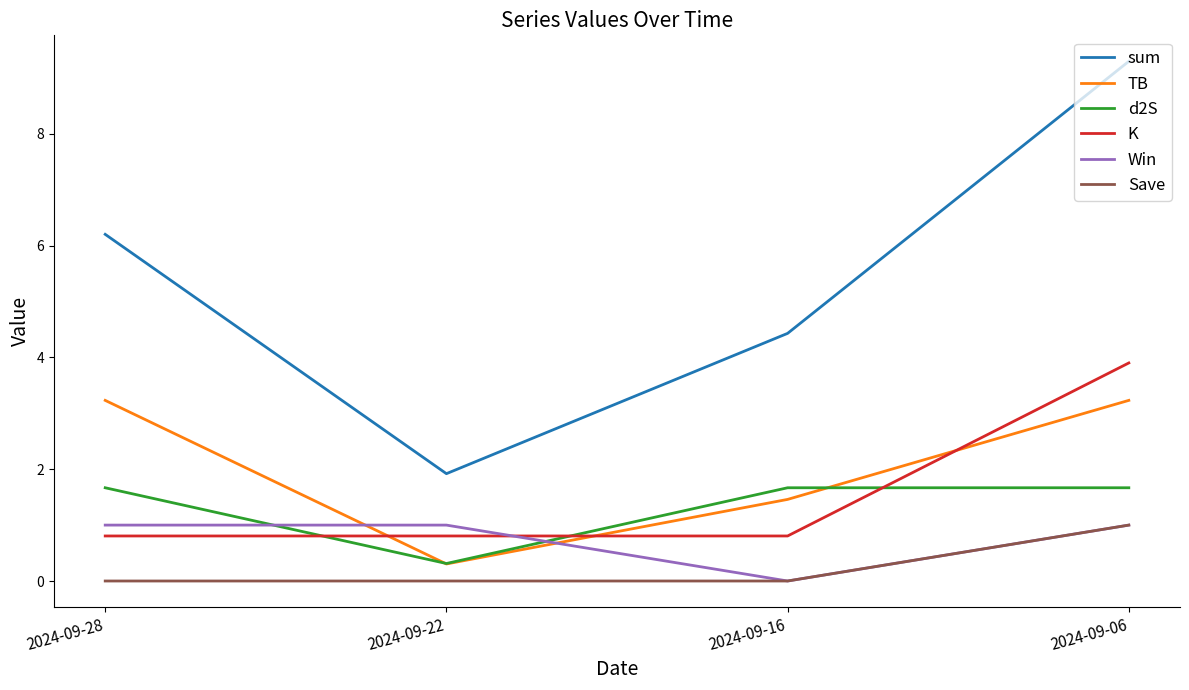

At how many categories does at least one series exceed 1?

4